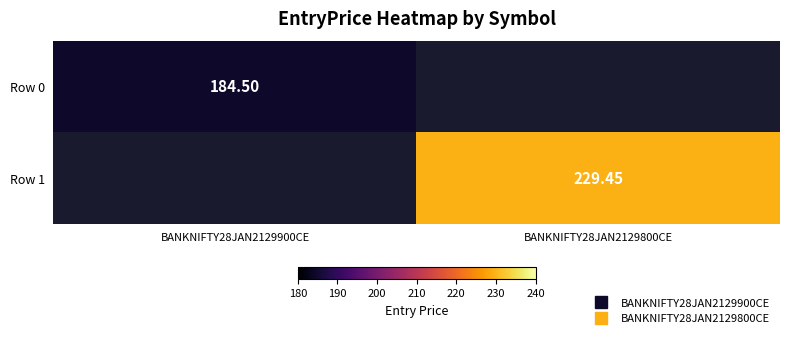

Where does the Row 1 series first go above 229?

BANKNIFTY28JAN2129800CE